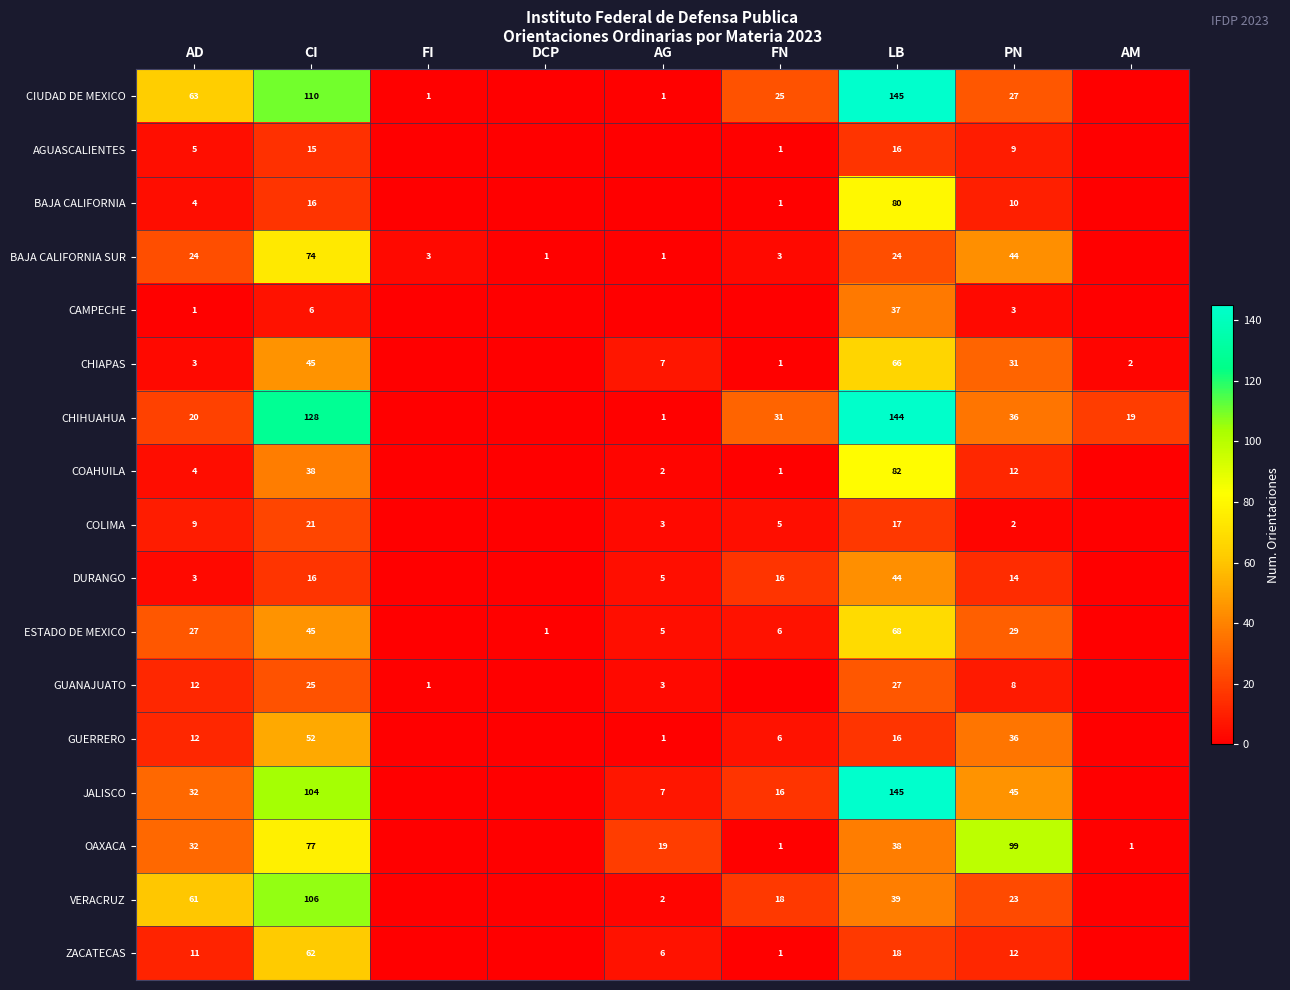

Between LB and PN, which series saw the biggest shift?

CIUDAD DE MEXICO